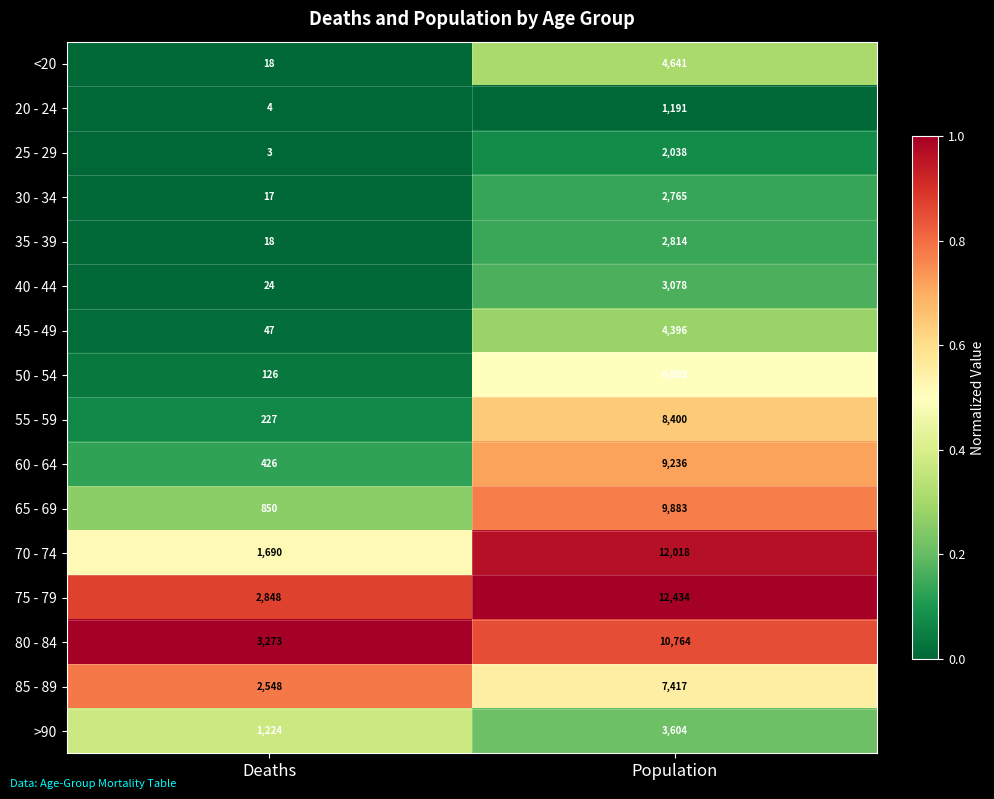

At which category is the sum across all series the highest?

Population